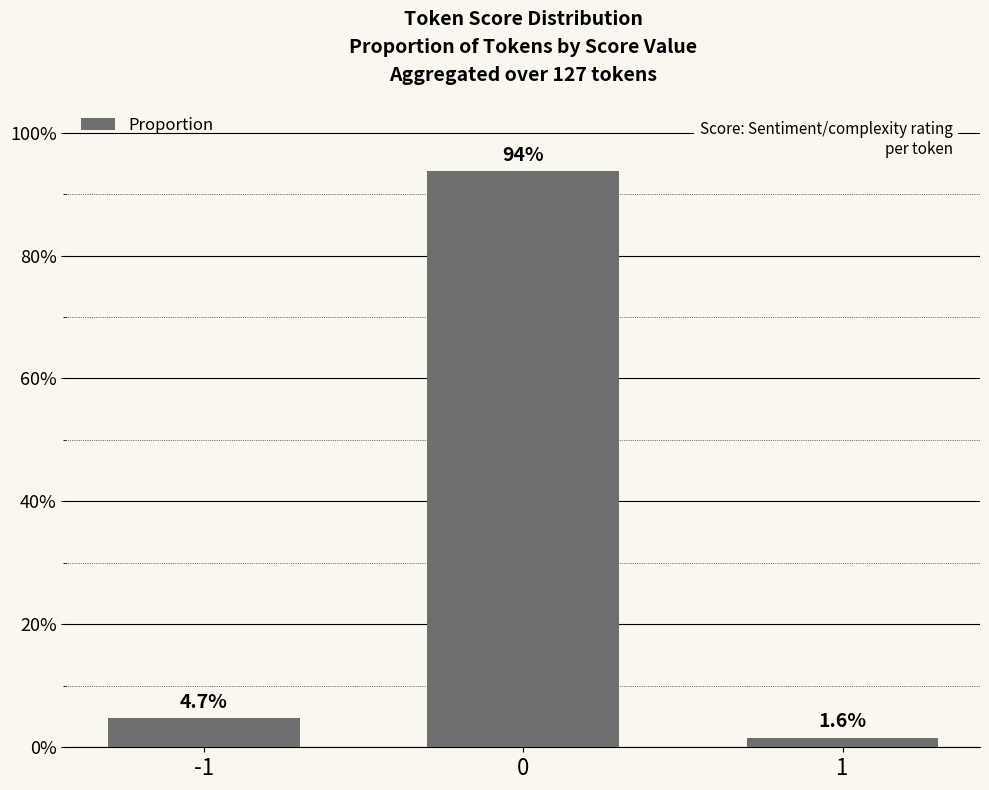

Does the chart contain any negative values?

No